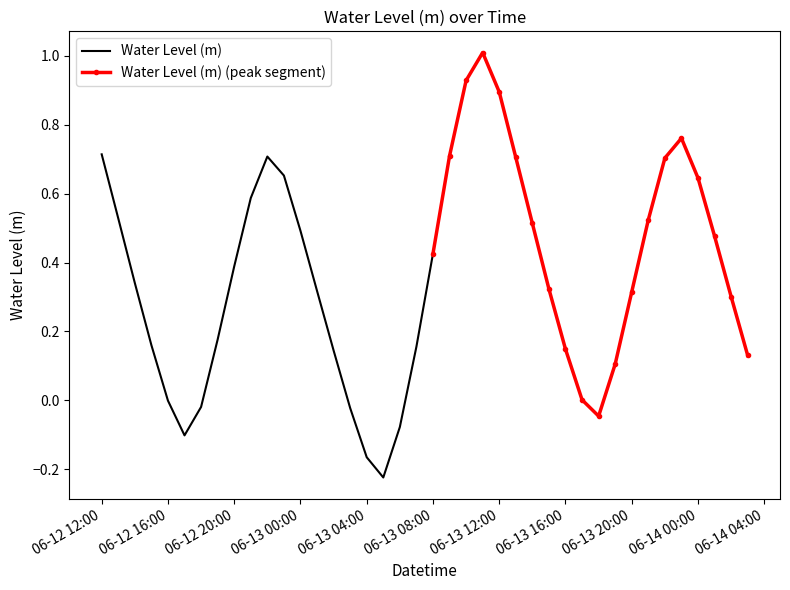

What is the label of the 10th point from the left?

2025-06-12 21:00:00